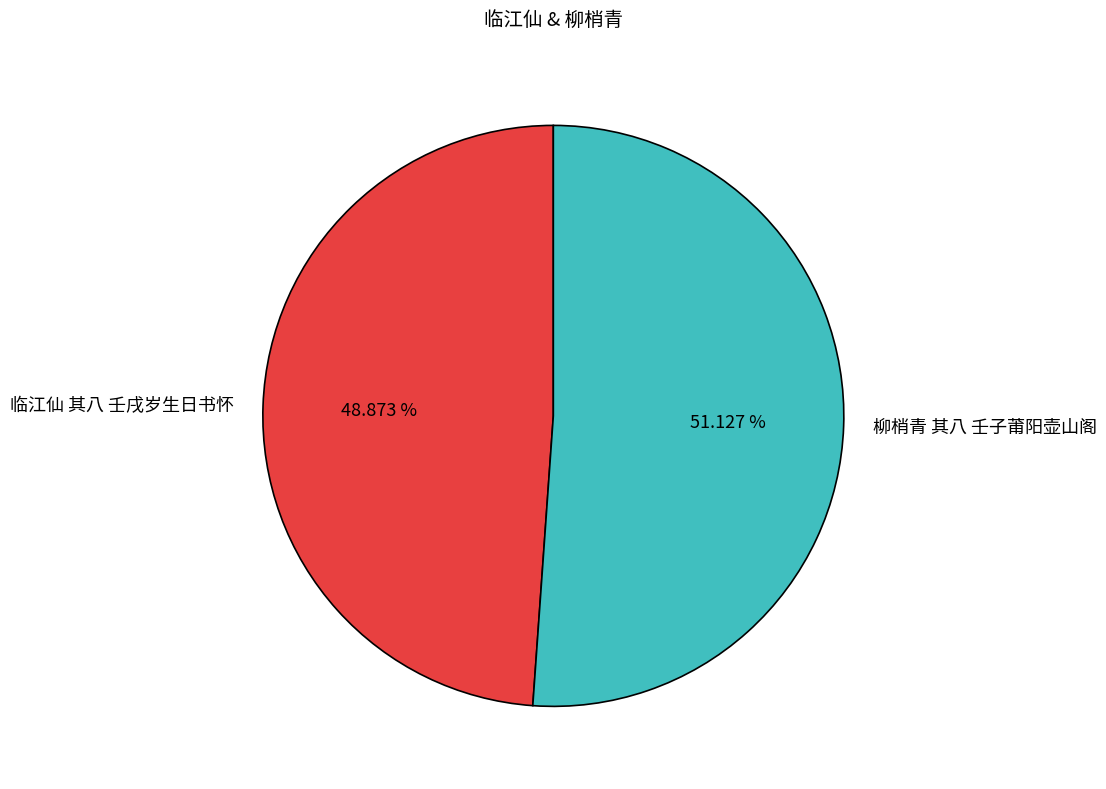

To the nearest percent, what percentage of the pie is 柳梢青 其八 壬子莆阳壶山阁?

51%